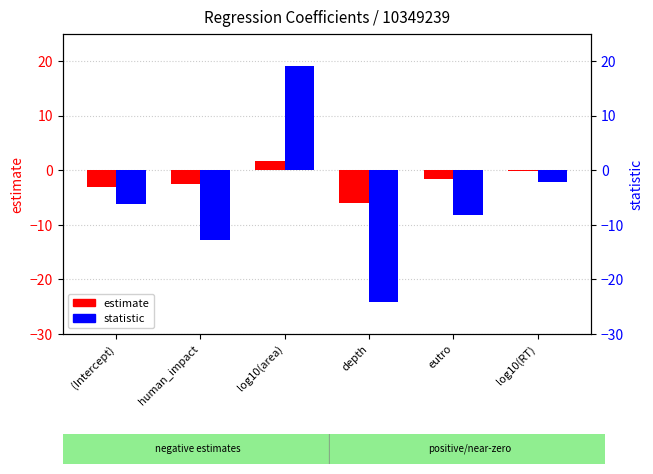

What is the value of the statistic bar at the 3rd from the left?

19.1